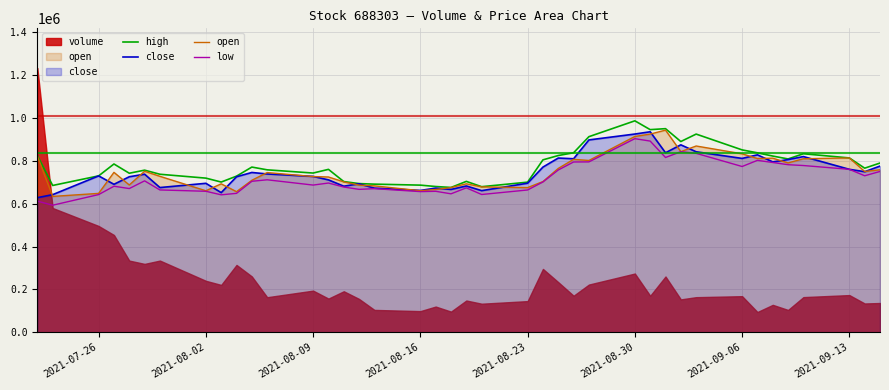

What is the lowest value of the low series?

593083.5